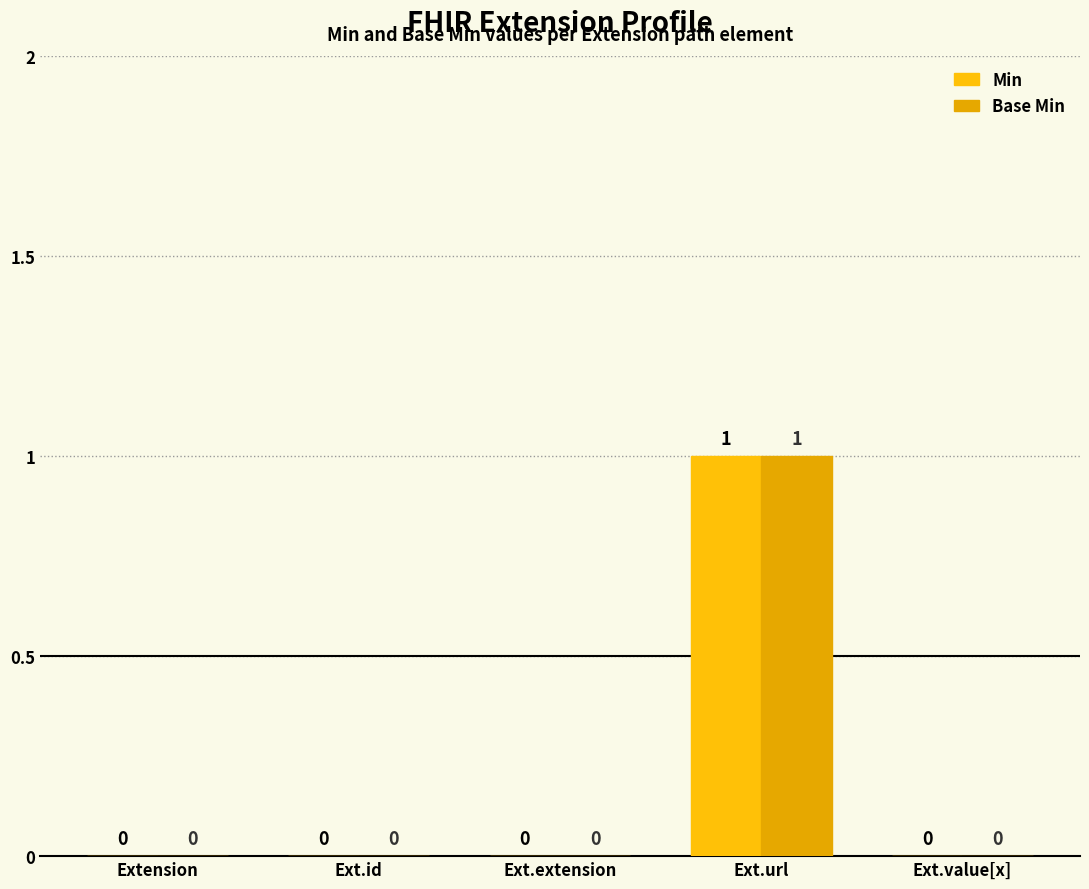

Rank the categories by Base Min value from highest to lowest.

Ext.url, Extension, Ext.id, Ext.extension, Ext.value[x]